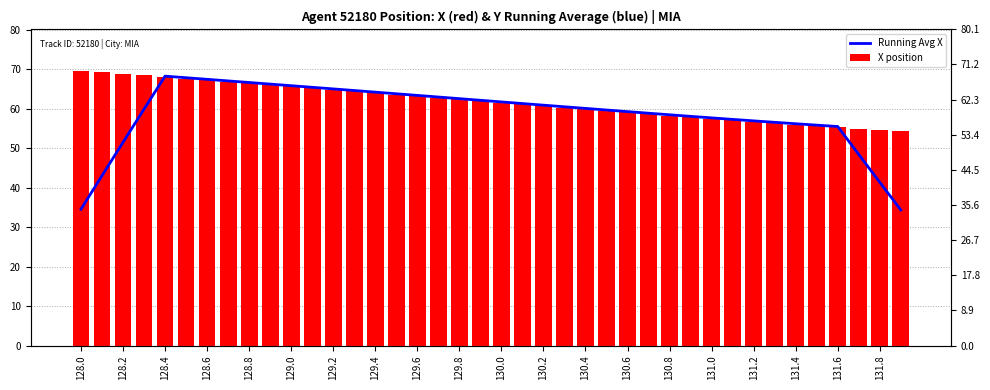

What position from the left is 128.2?

2